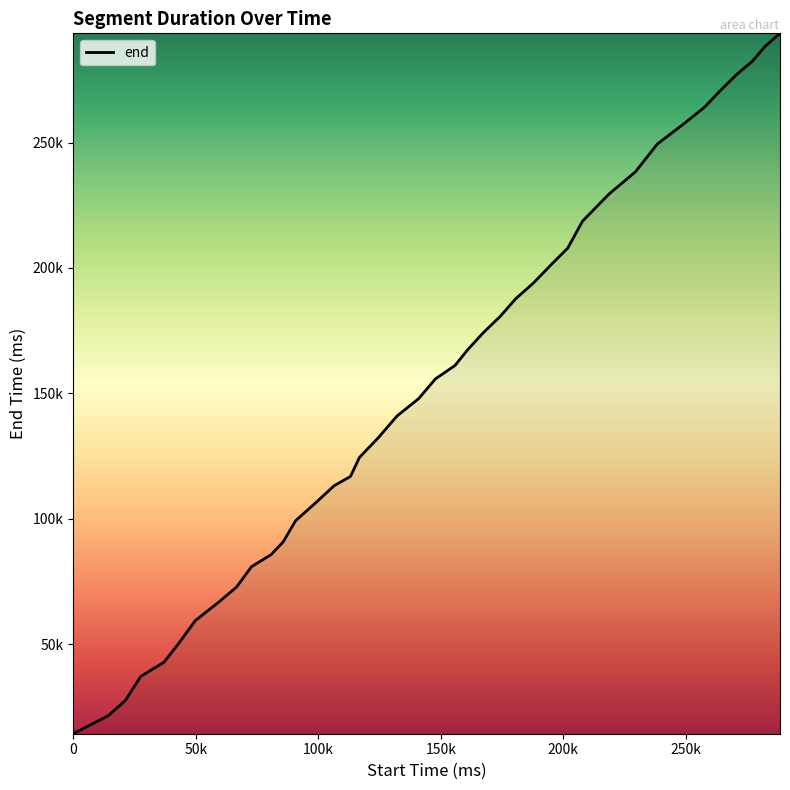

True or false: there are more than 1 points higher than both neighbors.

False